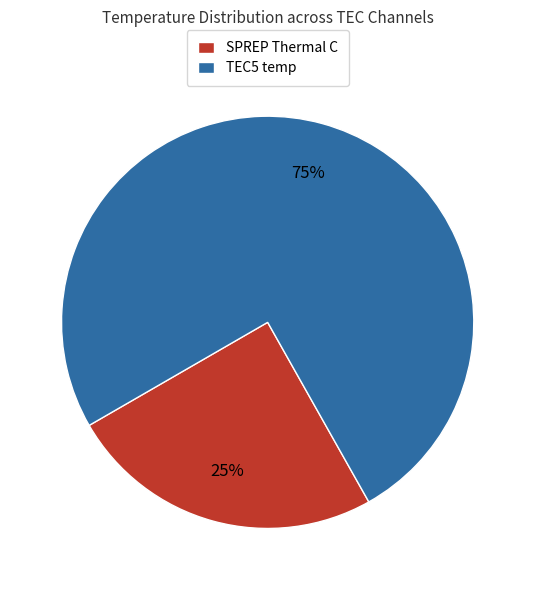

What percentage is the SPREP Thermal C slice, to the nearest percent?

25%